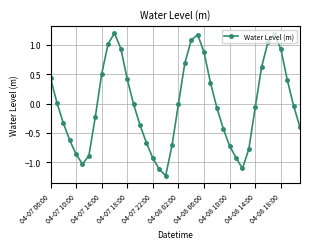

True or false: there are more than 2 points higher than both neighbors.

True